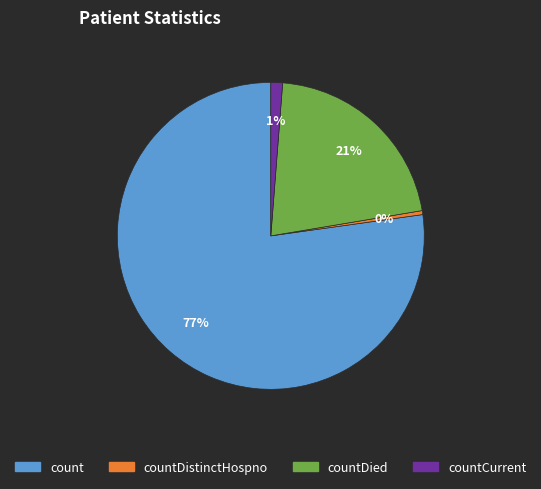

To the nearest percent, what is the average slice percentage?

25%